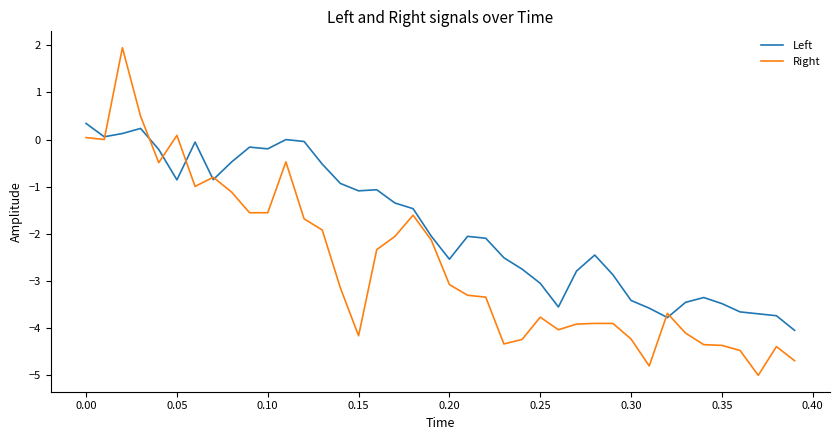

Does the chart have visible grid lines?

No